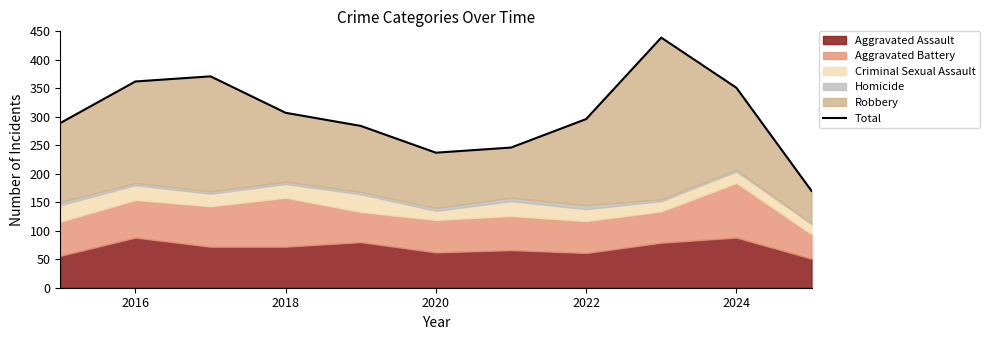

What is the difference between the second highest and second lowest values?

134